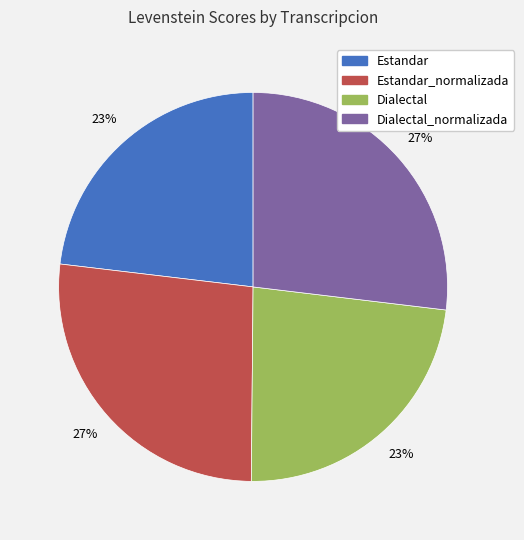

Is there a majority slice in this chart?

No